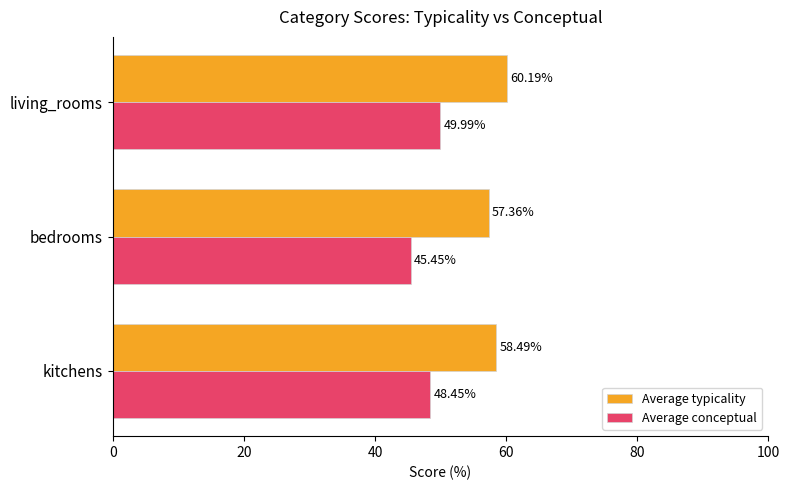

List the series in order of their peak value, lowest first.

Average conceptual, Average typicality